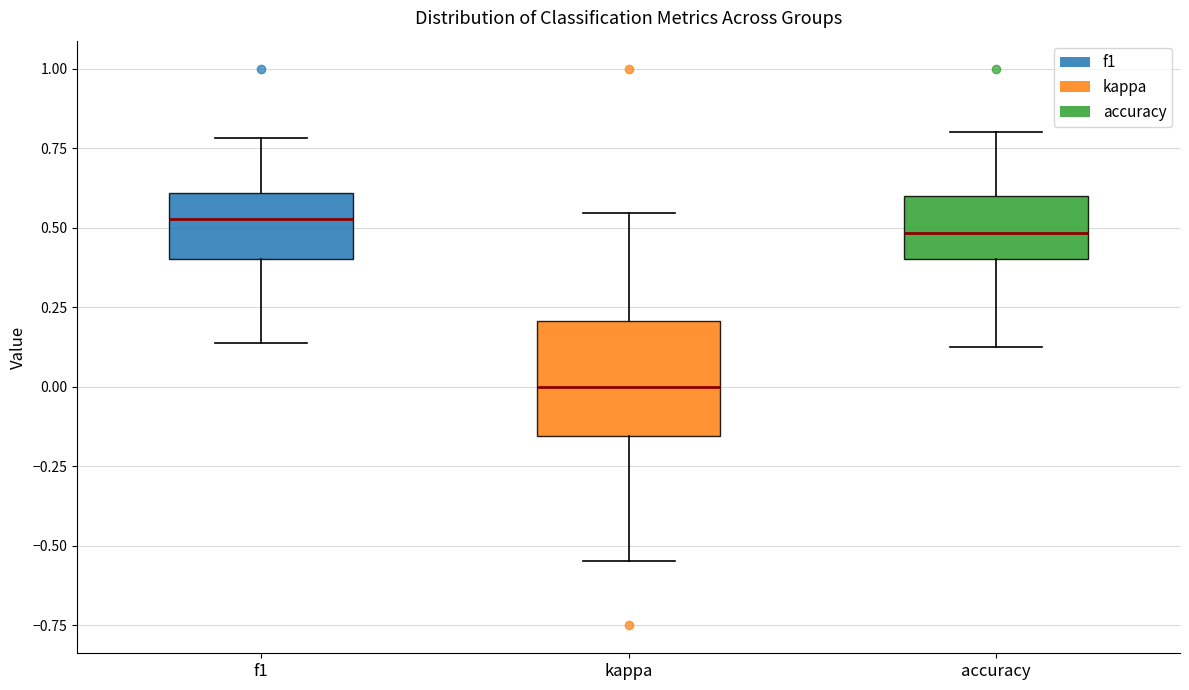

Comparing the boxes themselves (not the whiskers), which one is the tallest?

kappa